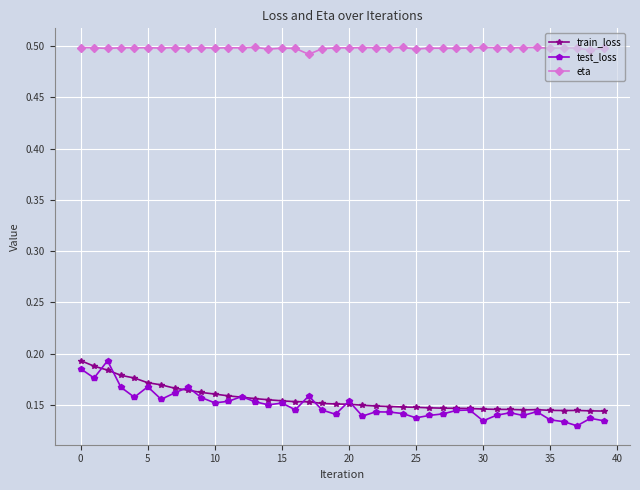

How many train_loss values are between 0 and 1?

40